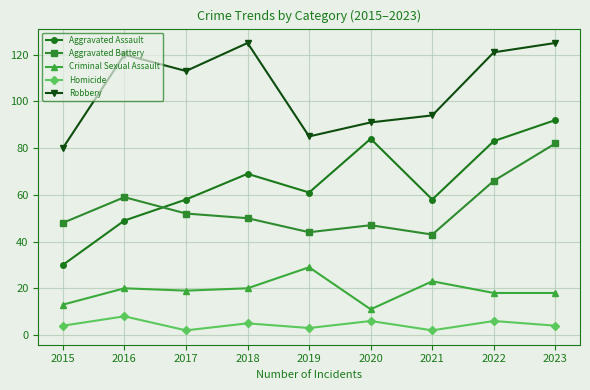

What is the total value across all series at 2017?

244